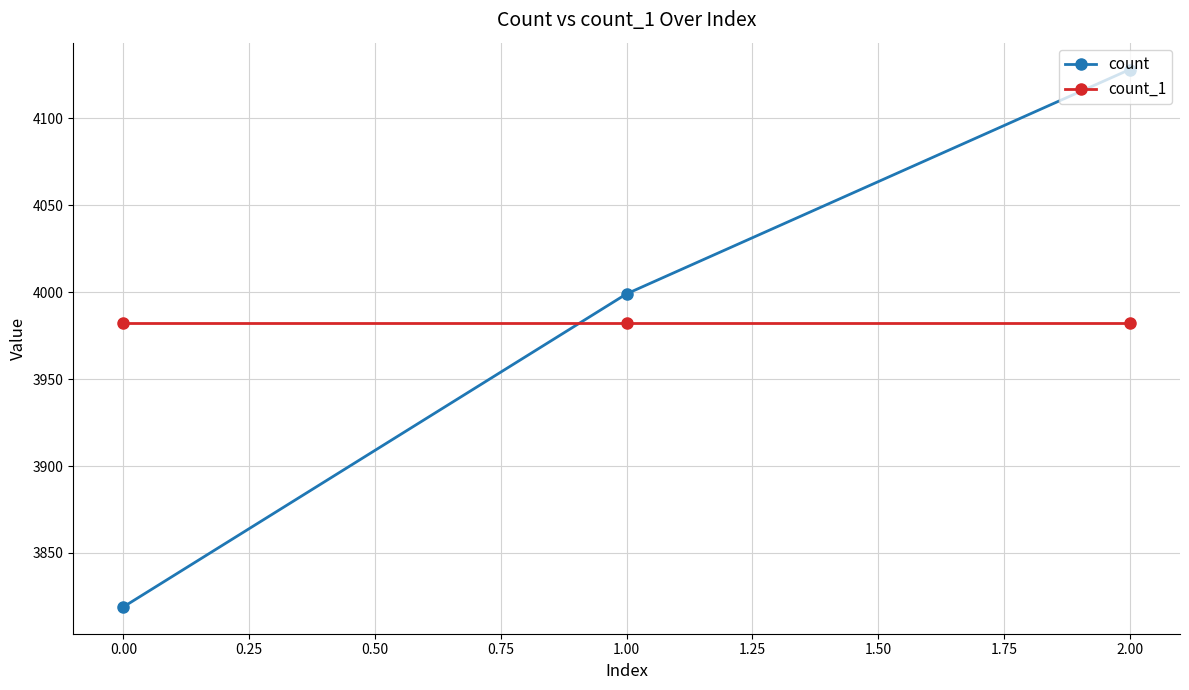

What are all the series names shown in the legend?

count, count_1